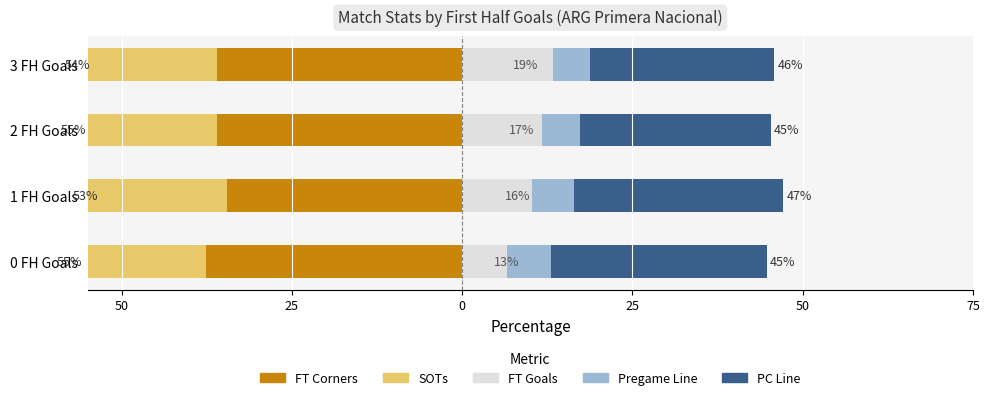

What is the sum of the FT Corners values at 1 FH Goals and 0 FH Goals?

-72.2